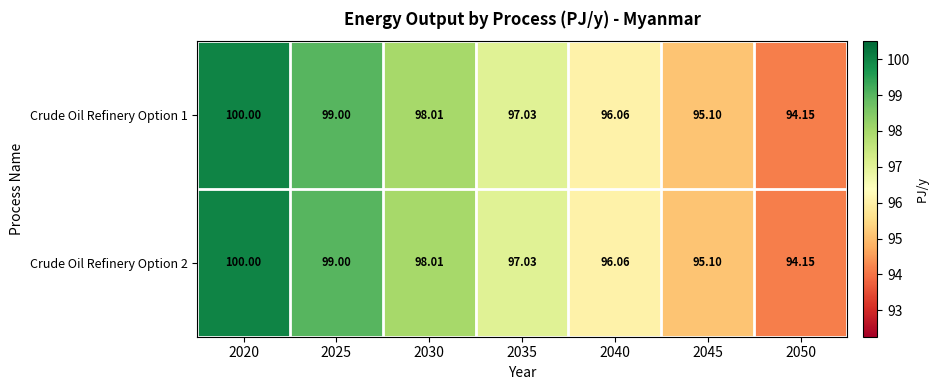

Is the value of Crude Oil Refinery Option 1 at 2030 greater than the value of Crude Oil Refinery Option 2 at 2050?

Yes